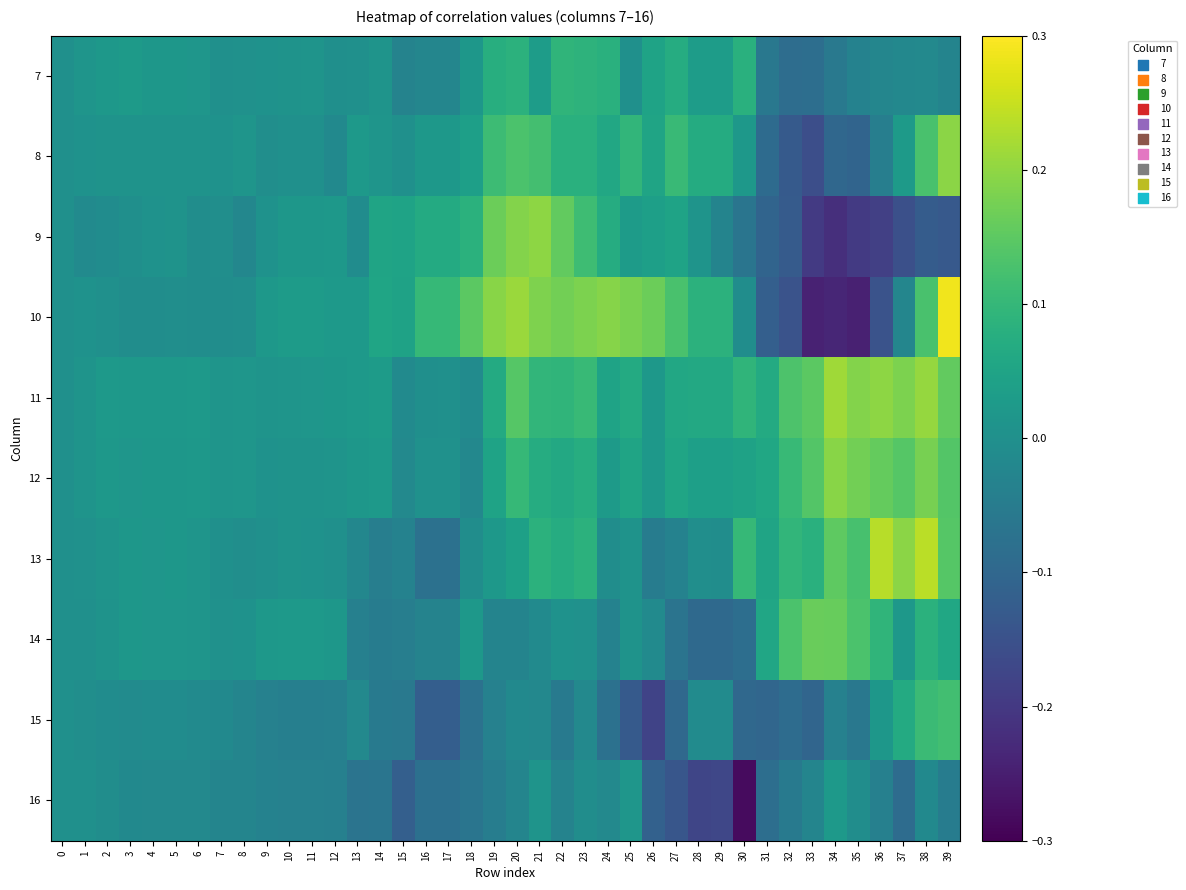

Which category has the lowest value across all series?

30